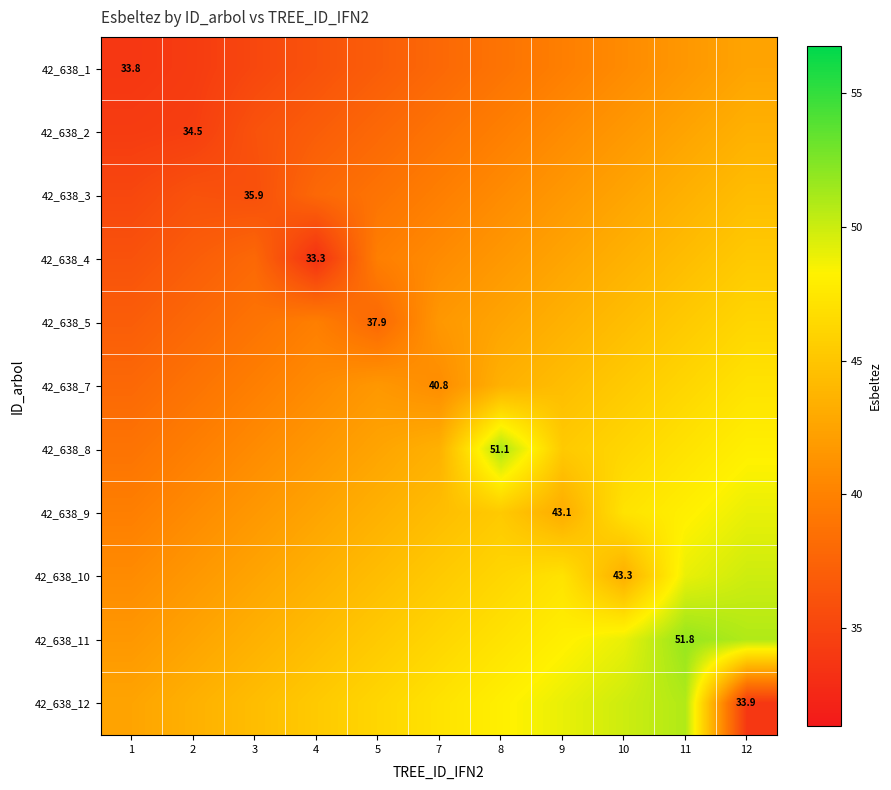

What is the minimum value shown in the chart?

33.3